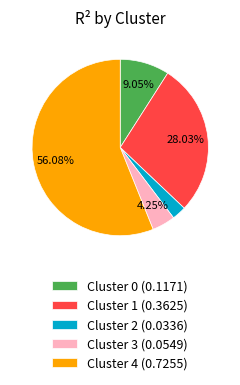

Do Cluster 1 (0.3625) and Cluster 0 (0.1171) together represent more than half of the pie?

No